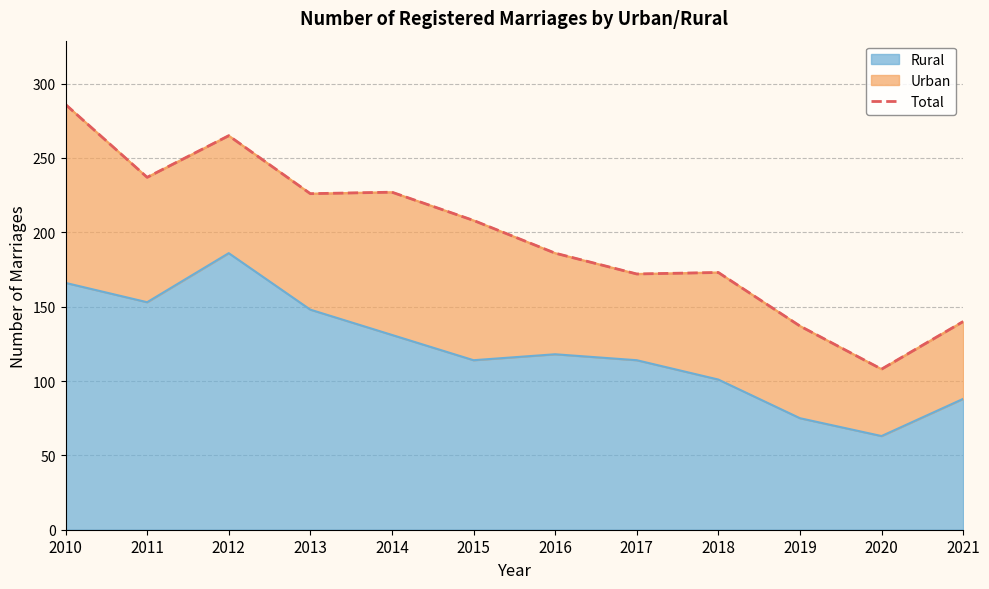

What is the value of the 8th point from the left?

172